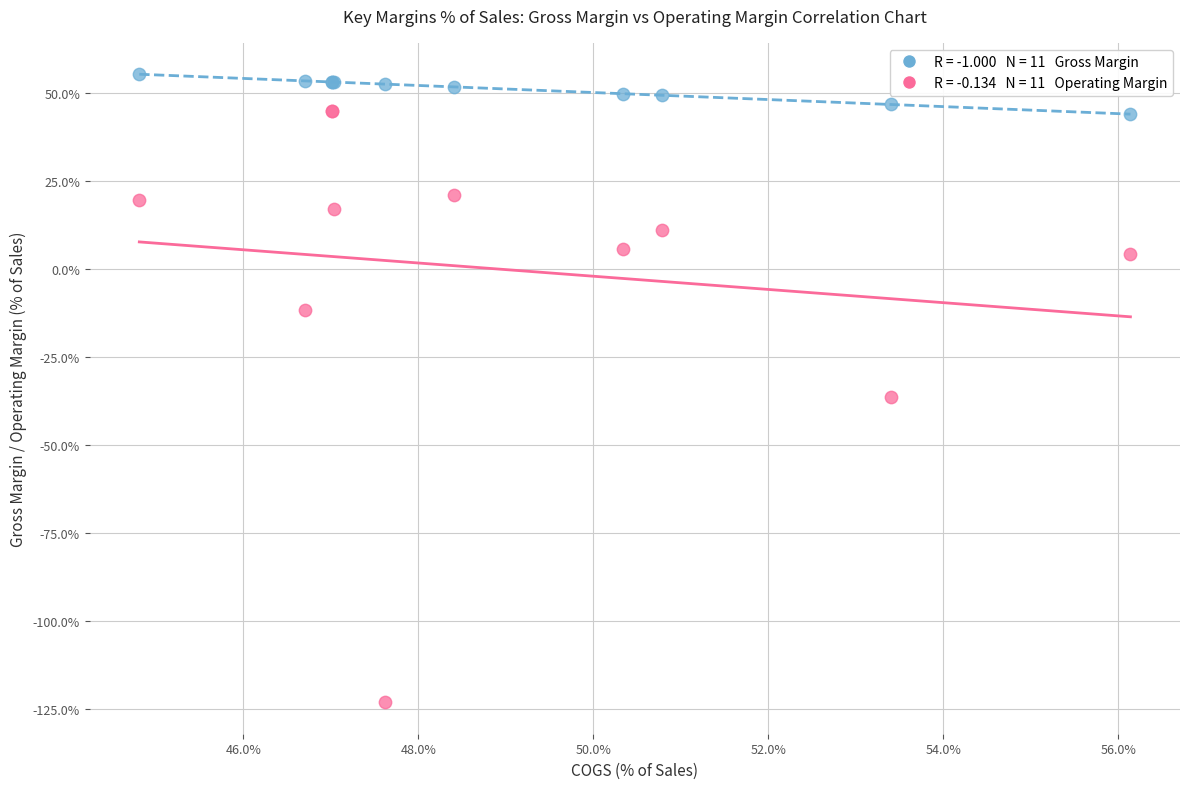

Across all series, what Y value is closest to -33?

-36.4